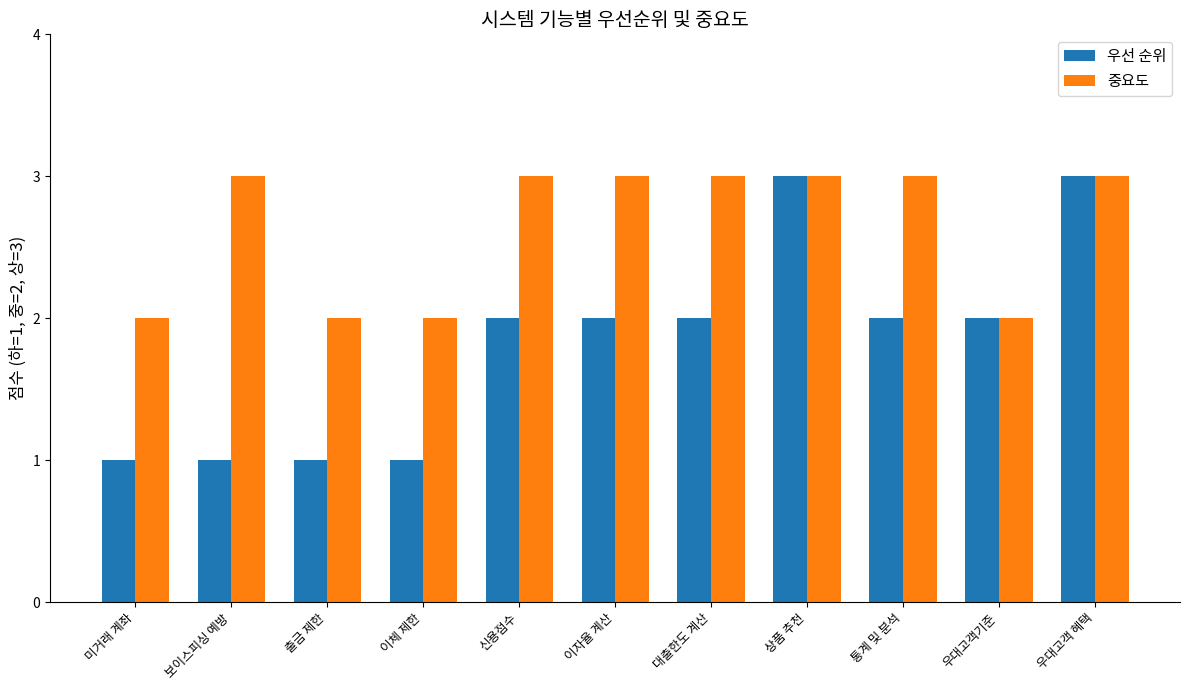

Is the value of 중요도 at 신용점수 greater than the value of 우선 순위 at 출금 제한?

Yes